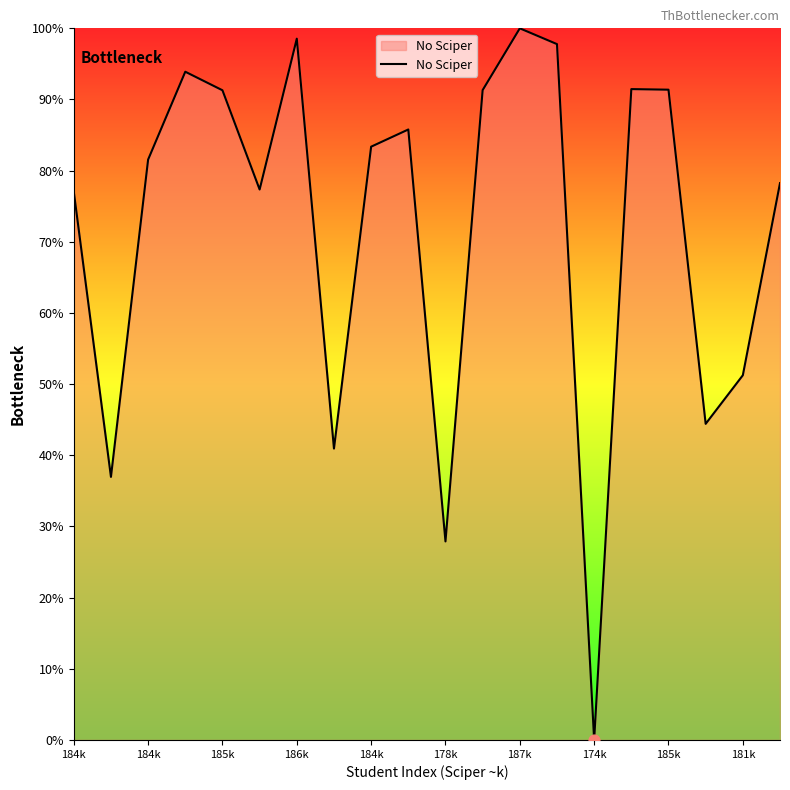

What is the difference between the maximum and minimum values?

100.0